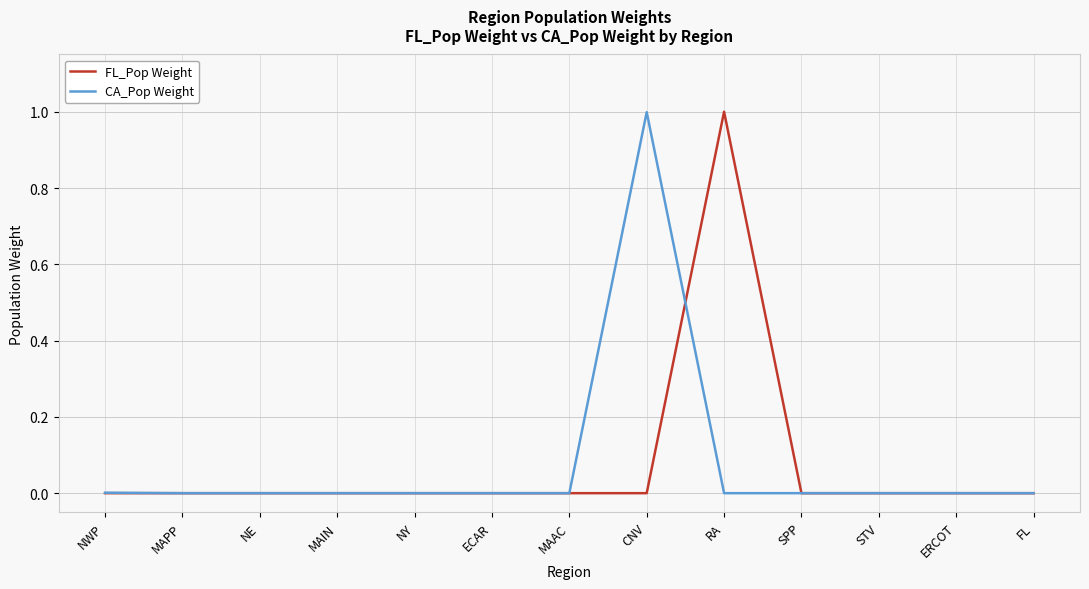

What position from the right is NE?

11